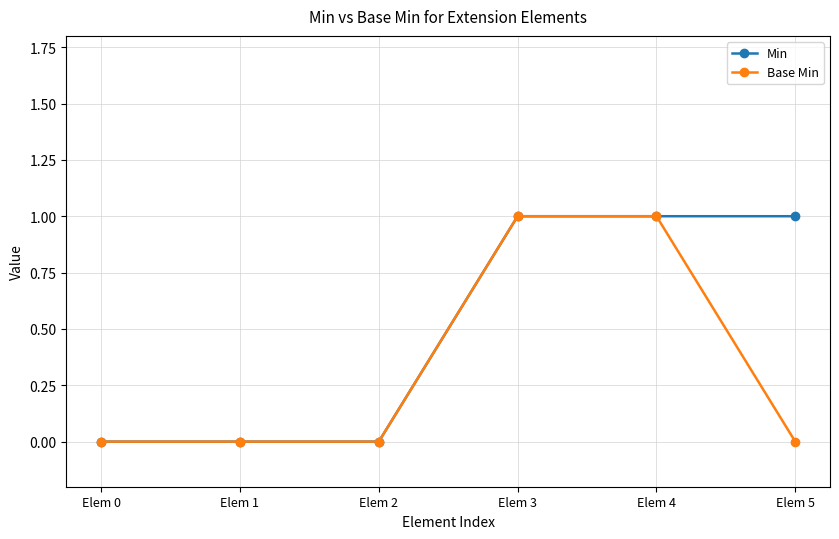

True or false: Base Min has more than 2 interior local peaks.

False